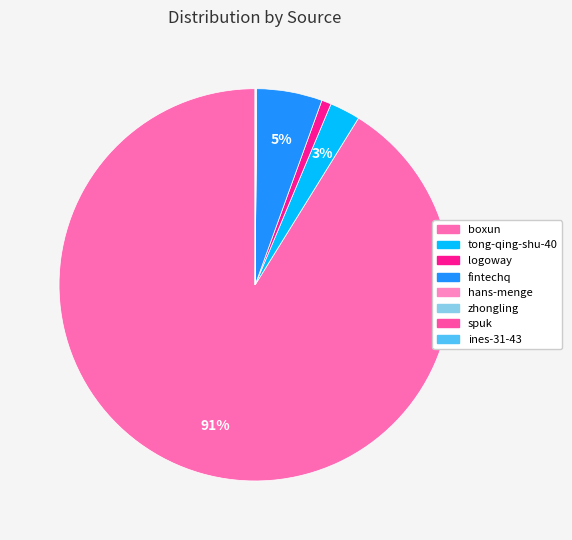

Count the number of slices in the pie.

8